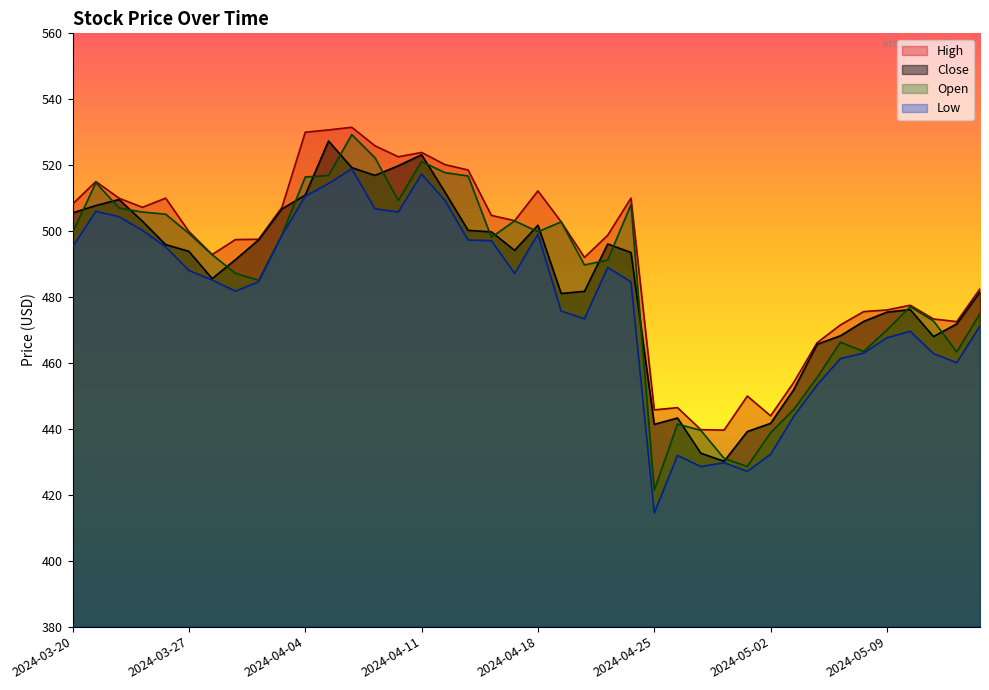

What is the difference between the maximum and minimum values in the Open series?

107.9